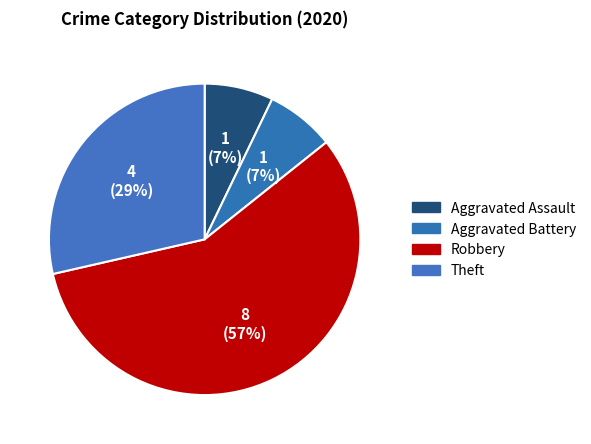

Count the number of slices in the pie.

4